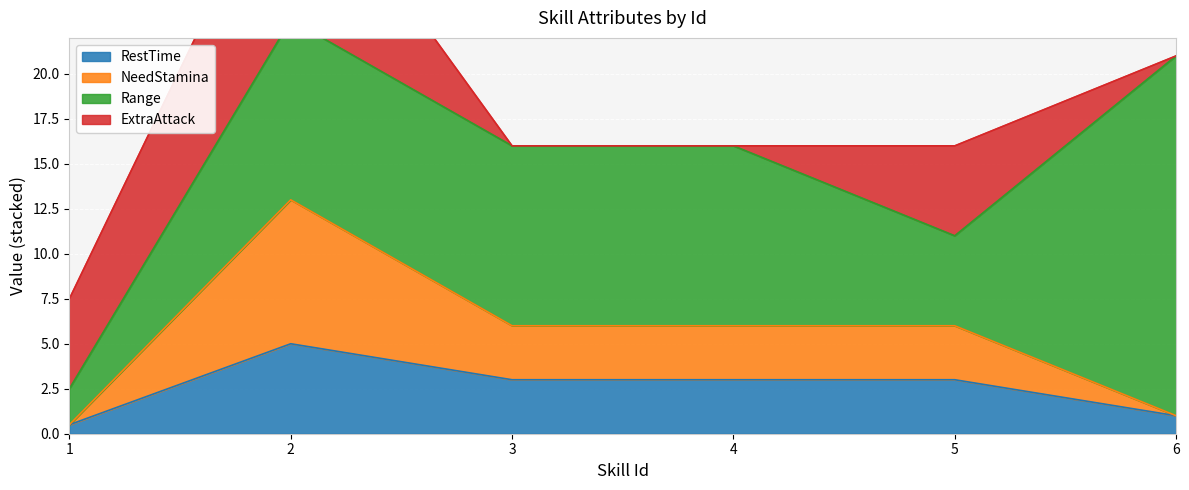

The RestTime series shows 0.9 at 1. True or false?

False